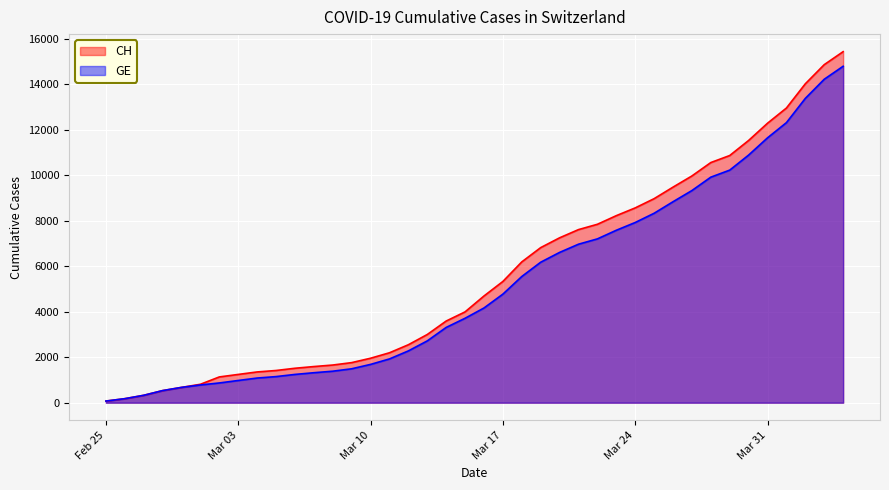

What is the maximum value shown in the chart?

15433